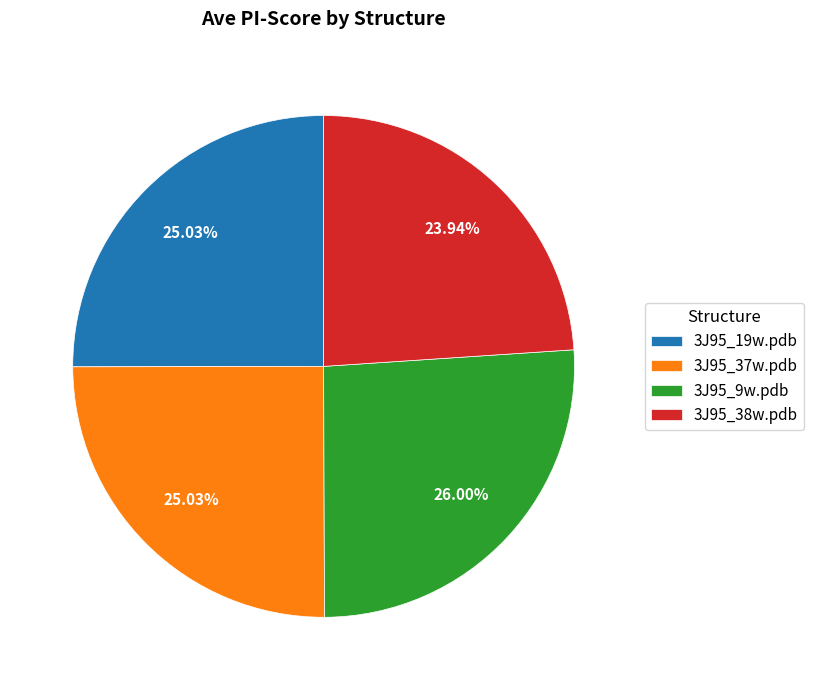

Does 3J95_9w.pdb account for over 50% of the chart?

No